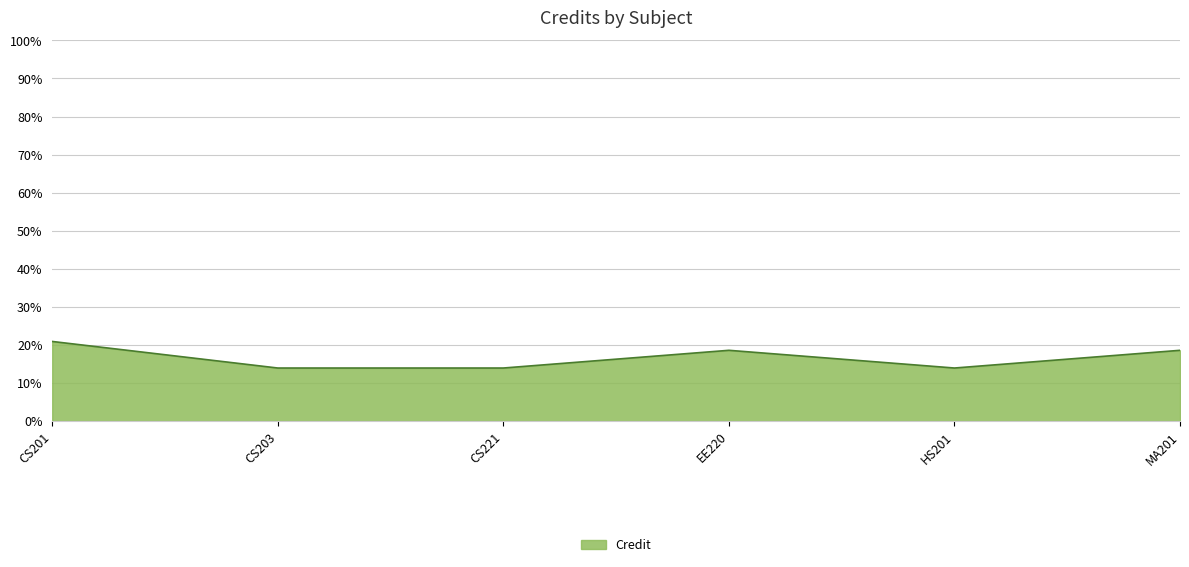

Reading right to left, extract all data points from this chart.

0.2	0.1	0.2	0.1	0.1	0.2